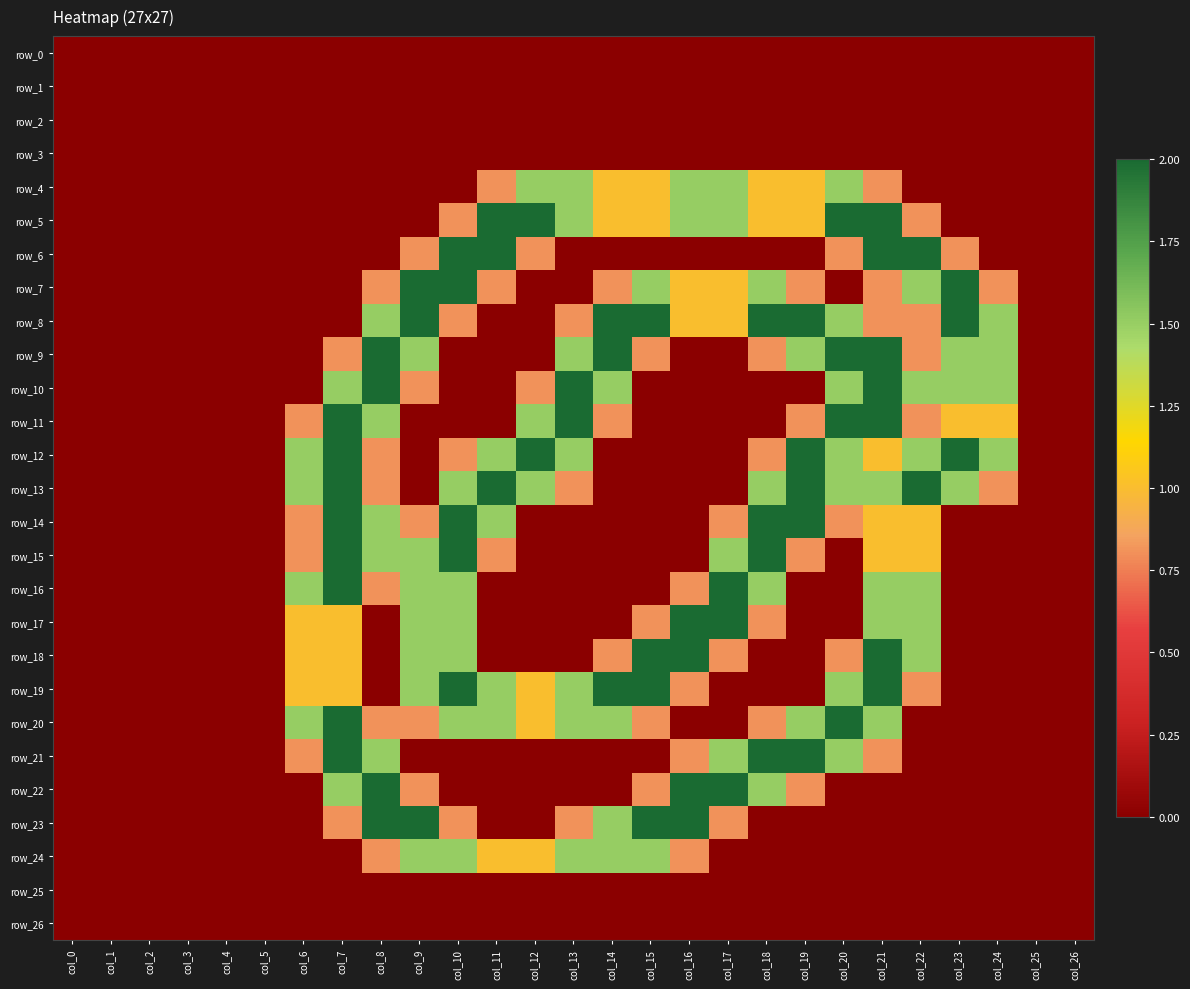

At which label is row_13 closest to 1?

col_8